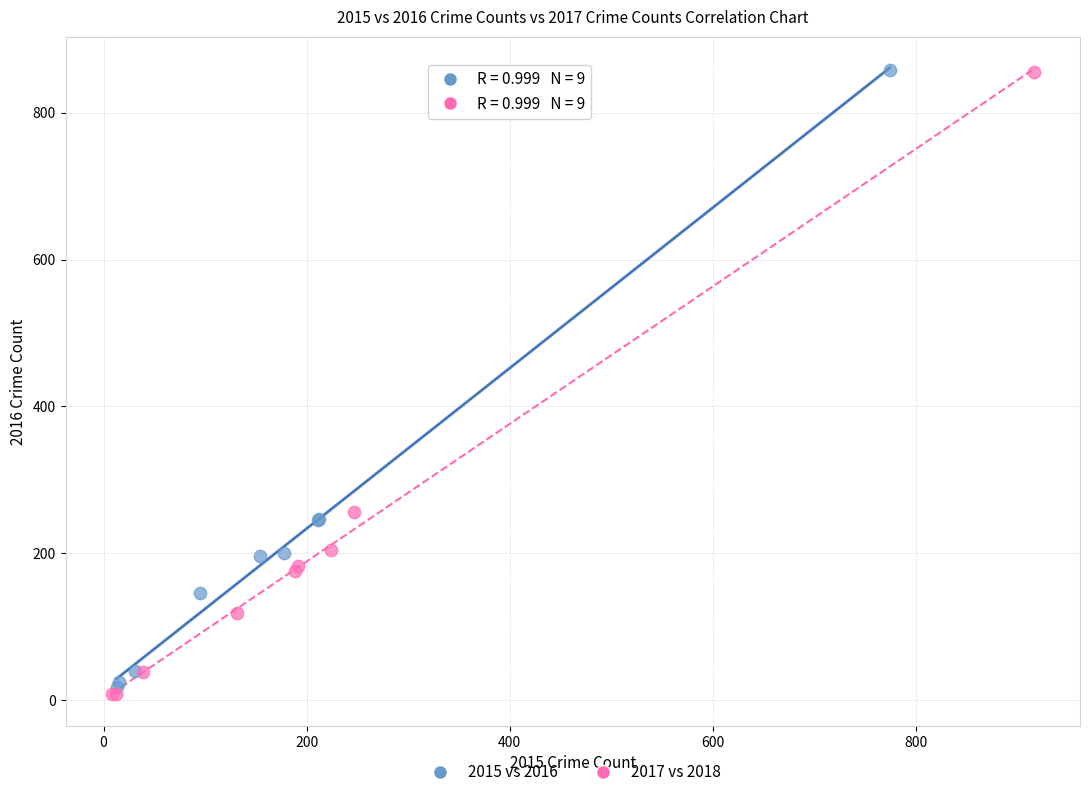

Which series has the largest Y range (max minus min)?

2017 vs 2018